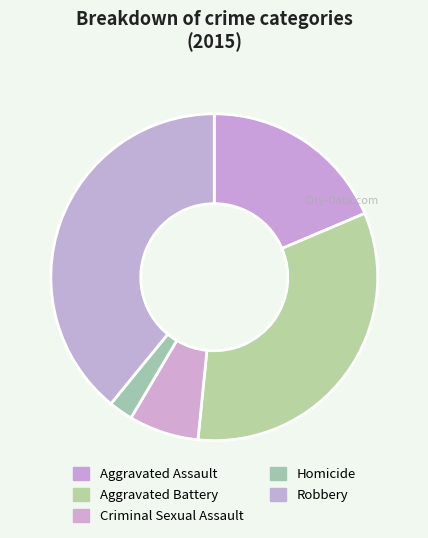

Rank the categories by value from lowest to highest.

Homicide, Criminal Sexual Assault, Aggravated Assault, Aggravated Battery, Robbery